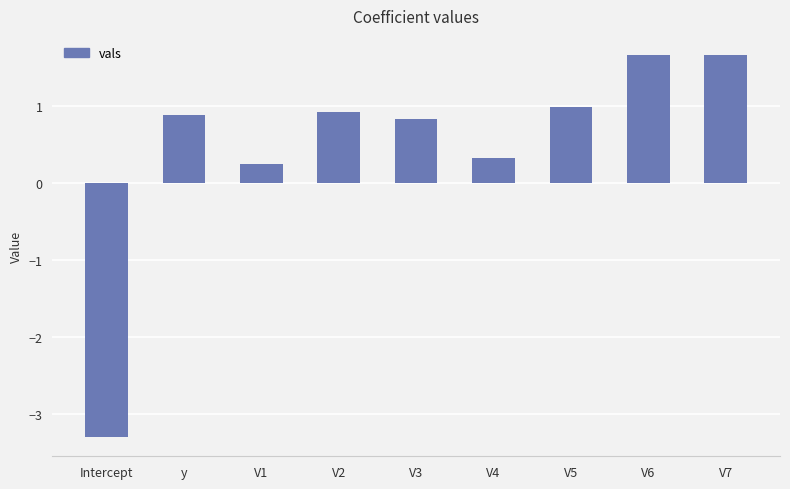

How many positive values are there?

8